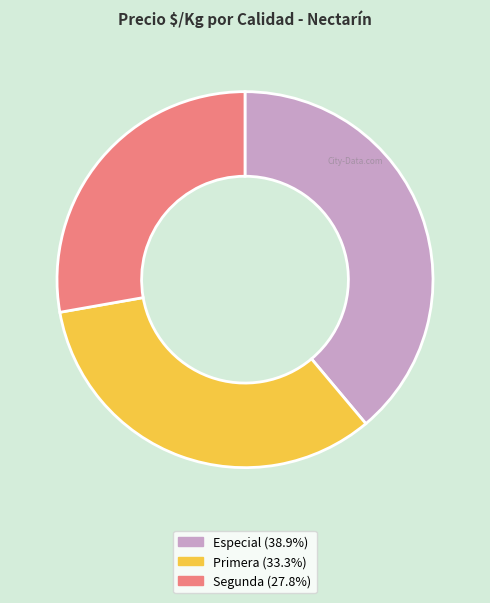

Do Segunda and Primera together represent more than half of the pie?

Yes